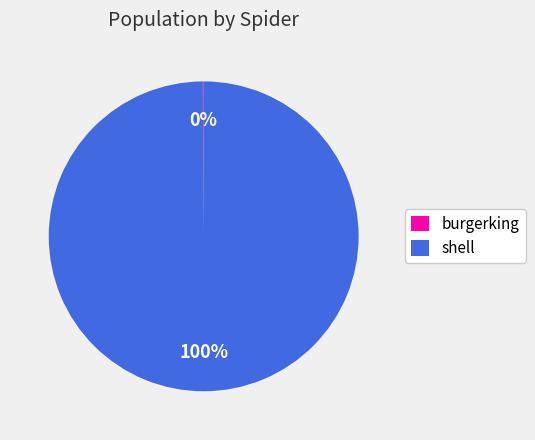

What percentage is the shell slice, to the nearest percent?

100%